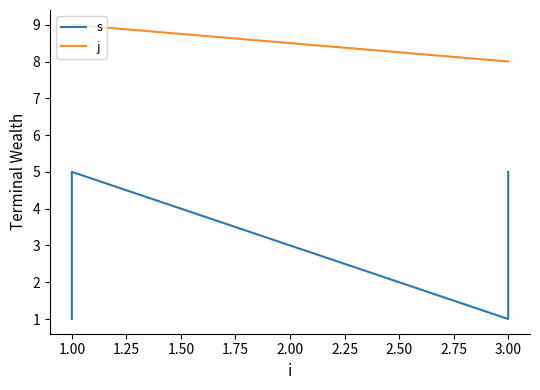

What are all the series names shown in the legend?

s, j